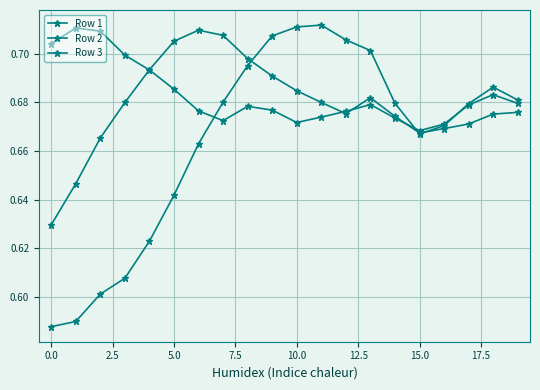

Does the chart have visible grid lines?

Yes